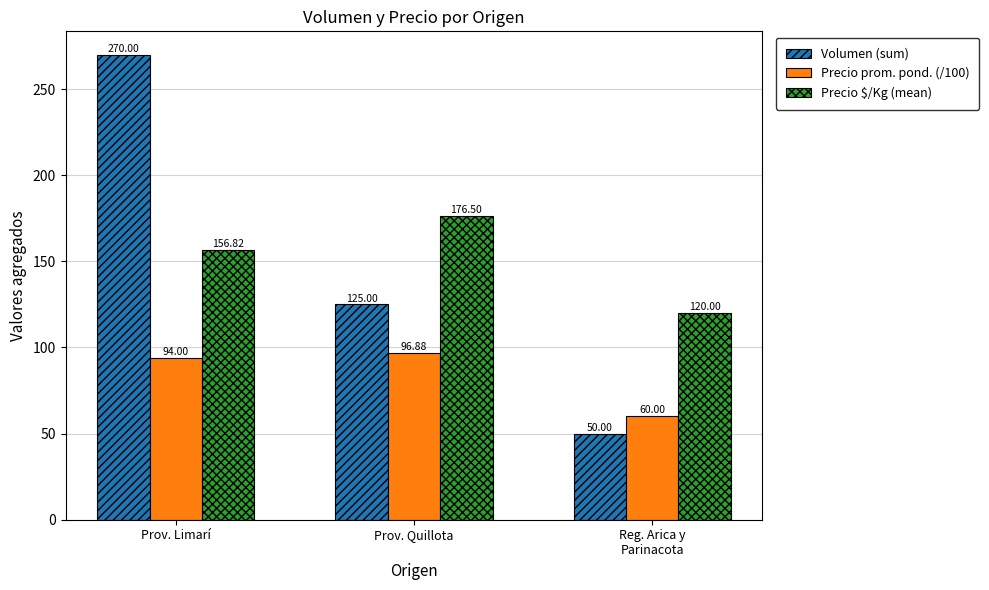

What is the difference between the maximum and minimum values in the Precio prom. pond. (/100) series?

36.9